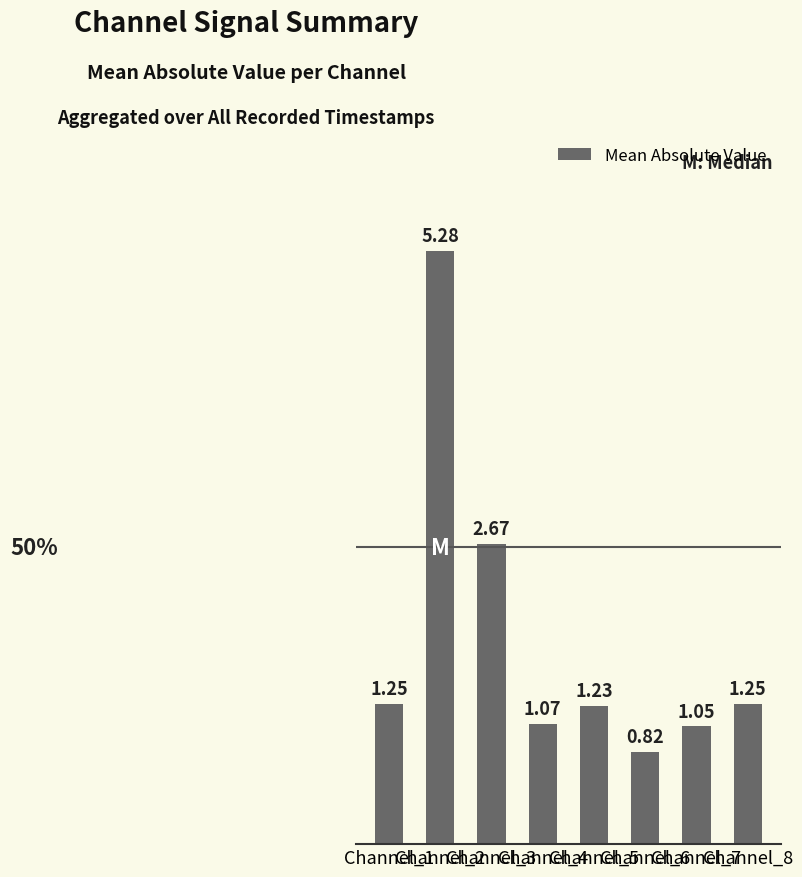

What is the difference between the maximum and minimum values?

4.5